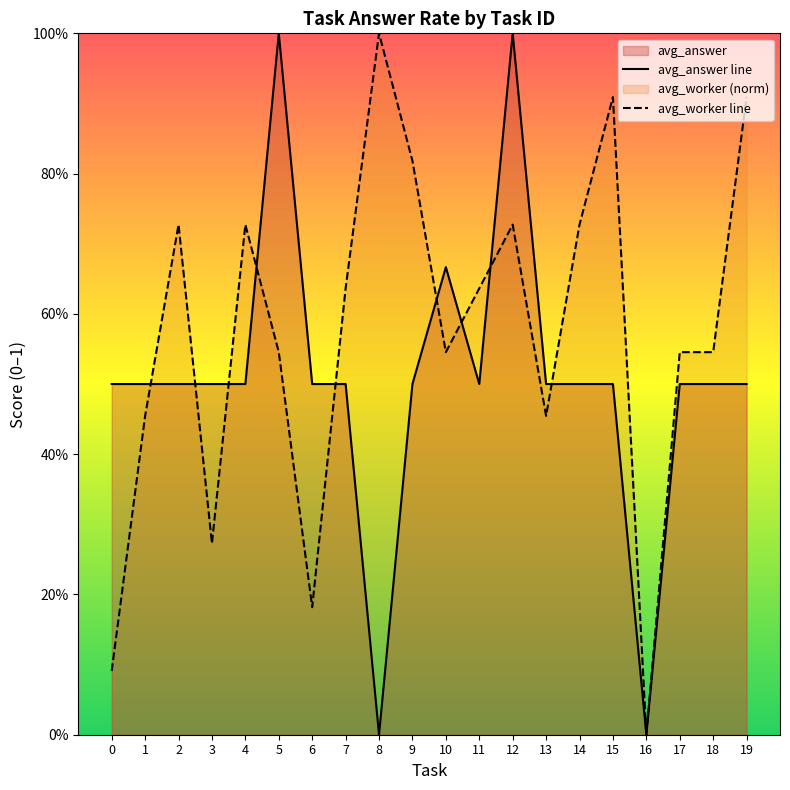

What is the average value of the avg_answer line series?

0.5